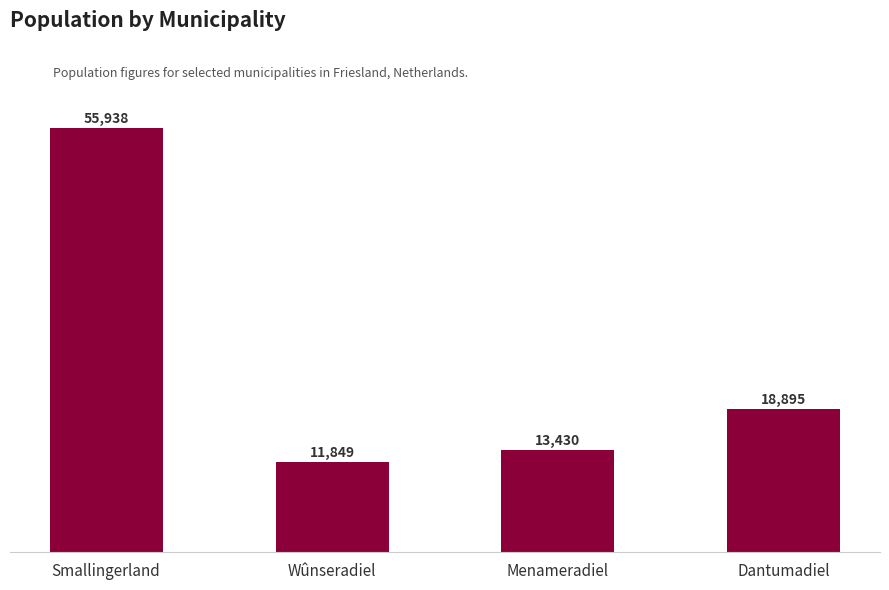

List the labels in order of value, largest first.

Smallingerland, Dantumadiel, Menameradiel, Wûnseradiel